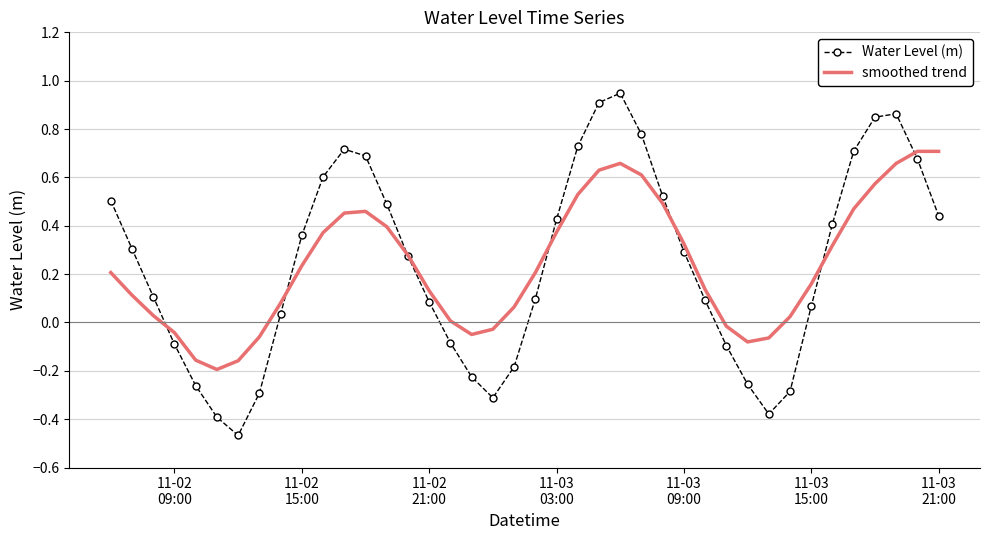

After their last crossing, which series has the higher values: smoothed trend or Water Level (m)?

smoothed trend